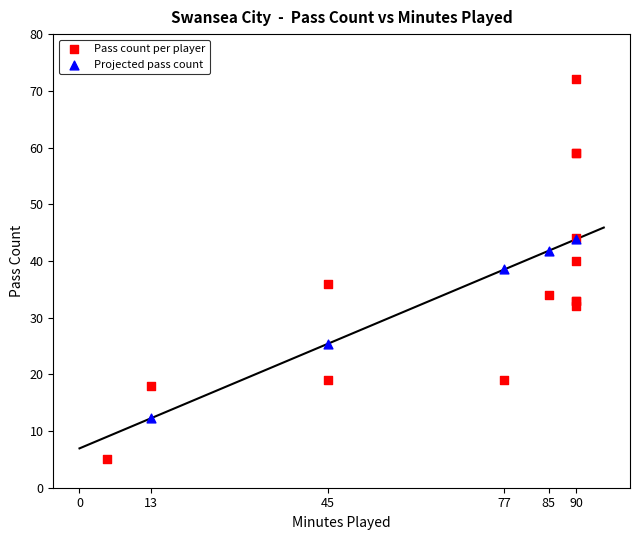

Which series contains the lowest Y value?

Pass count per player